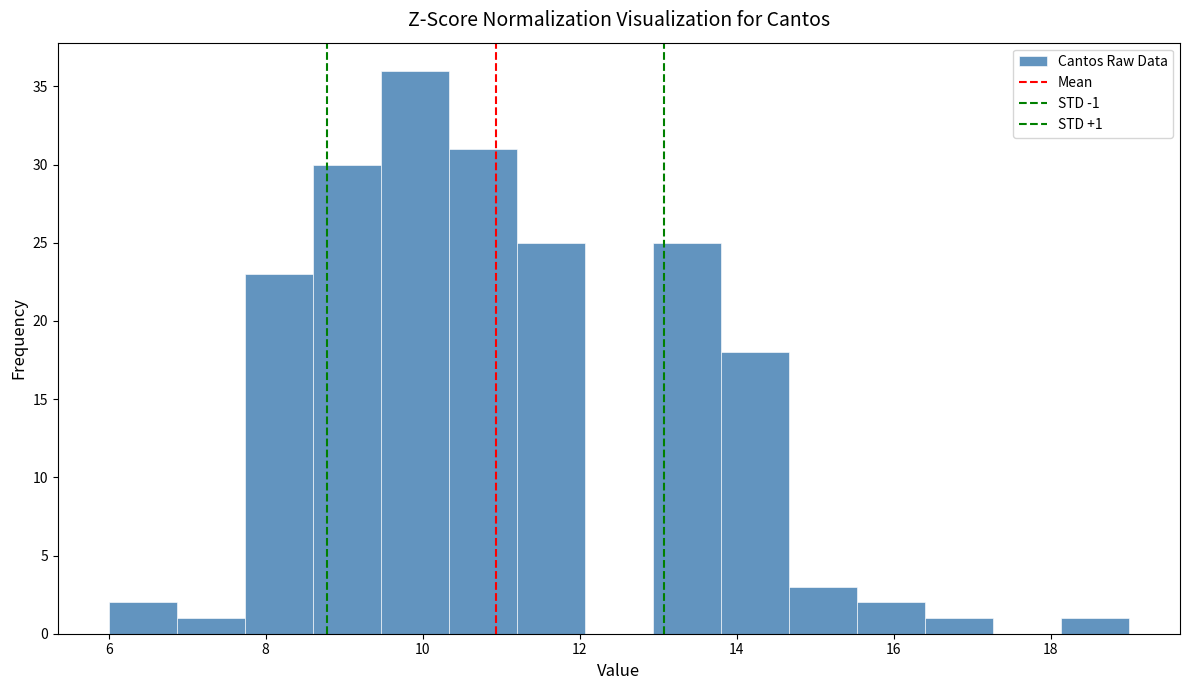

Which range on the x-axis has the tallest bar?

9.4 to 10.4